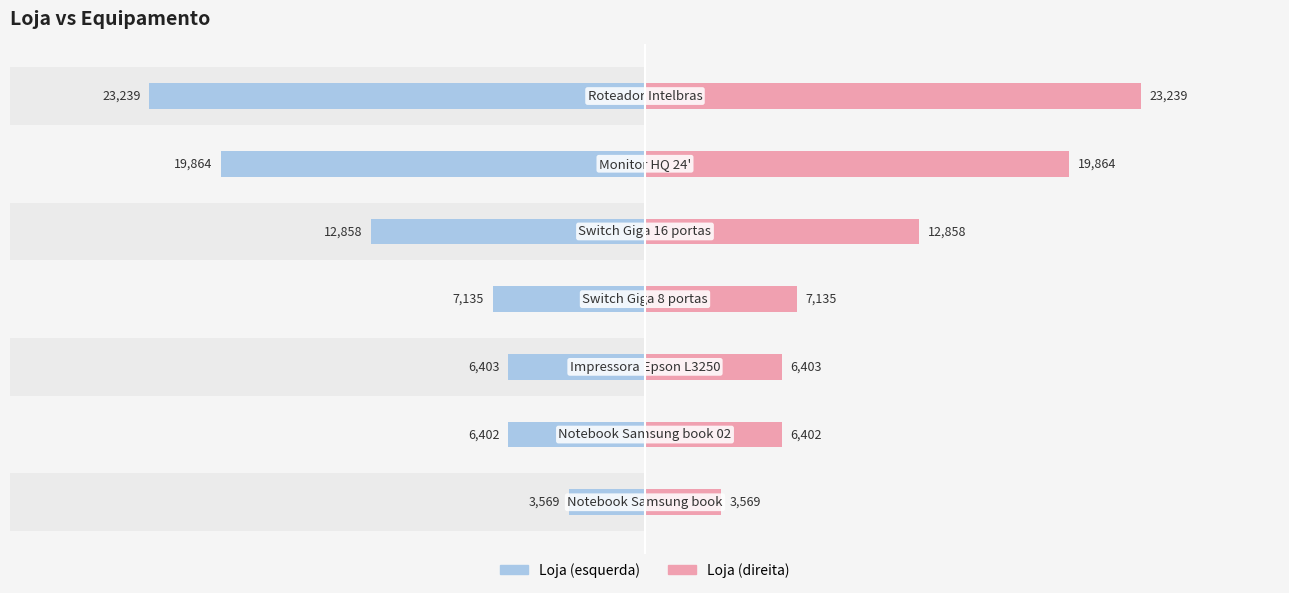

What is the value of the Loja (right) bar at the 5th from the left?

12858